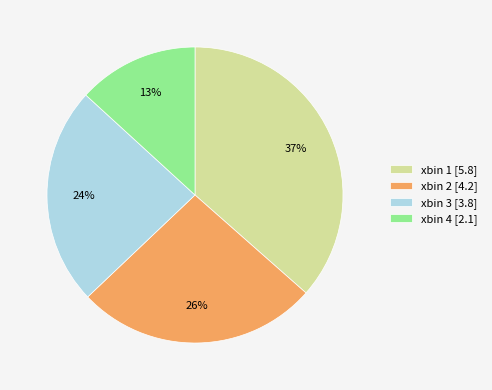

Count the number of slices in the pie.

4